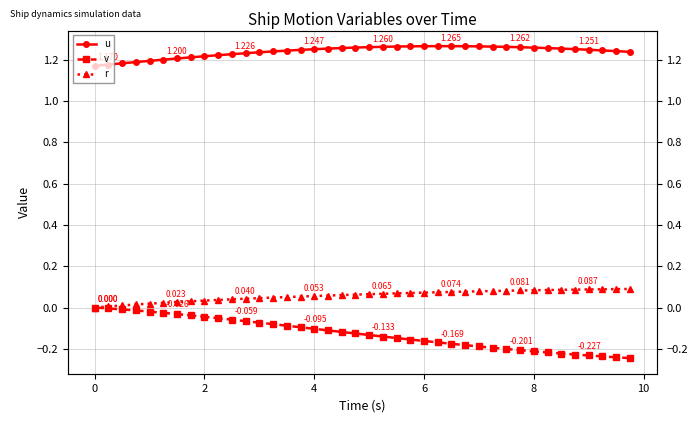

Does the chart have visible grid lines?

Yes